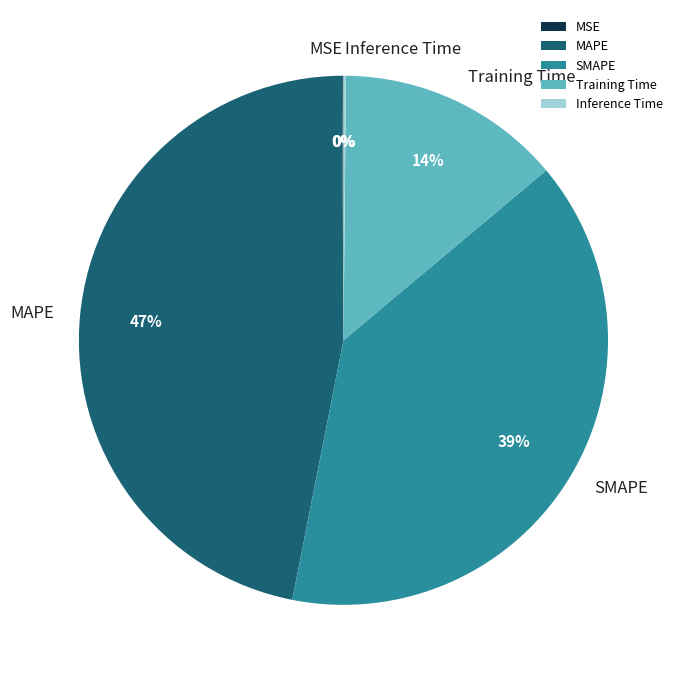

The SMAPE slice represents 39% of the pie. True or false?

True